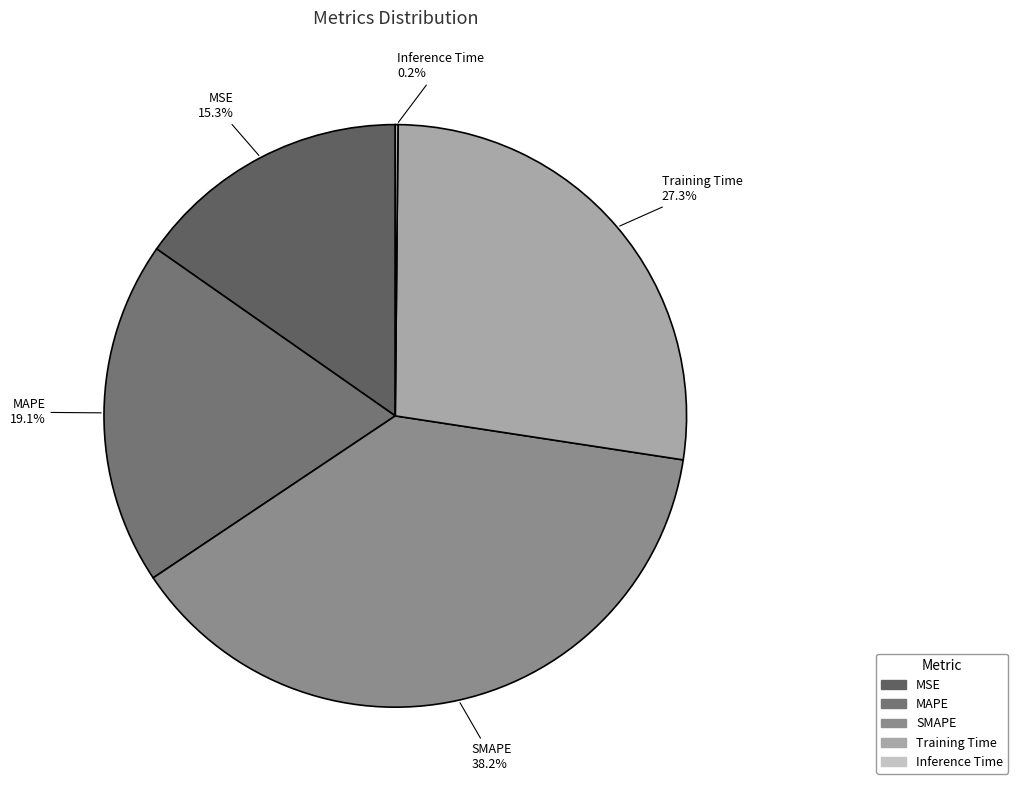

Which category has the biggest portion of the pie?

SMAPE